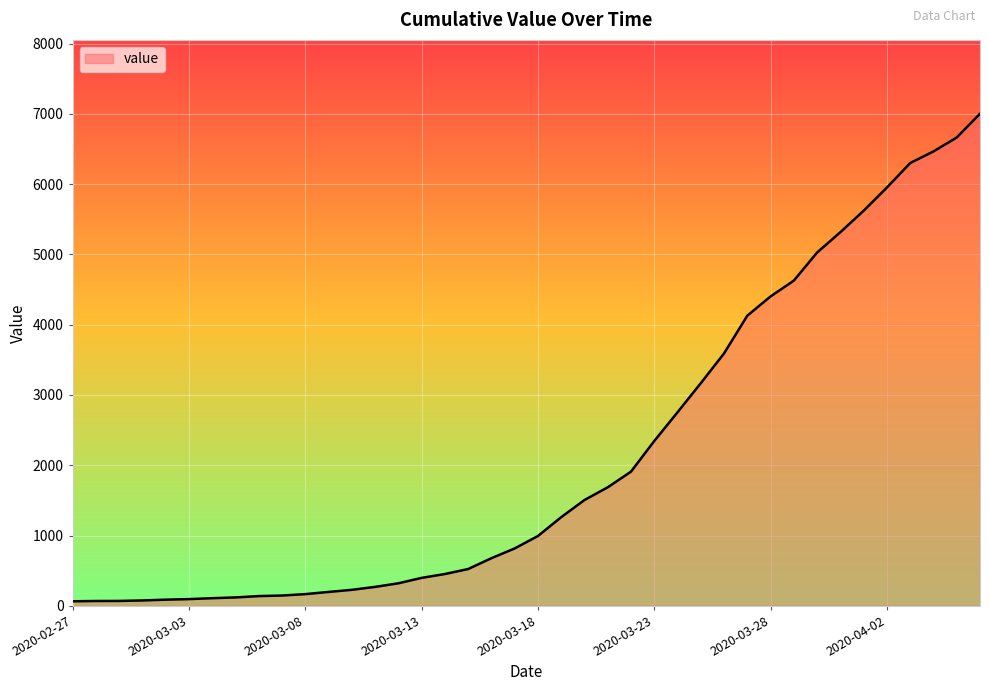

What is the maximum value shown in the chart?

7003